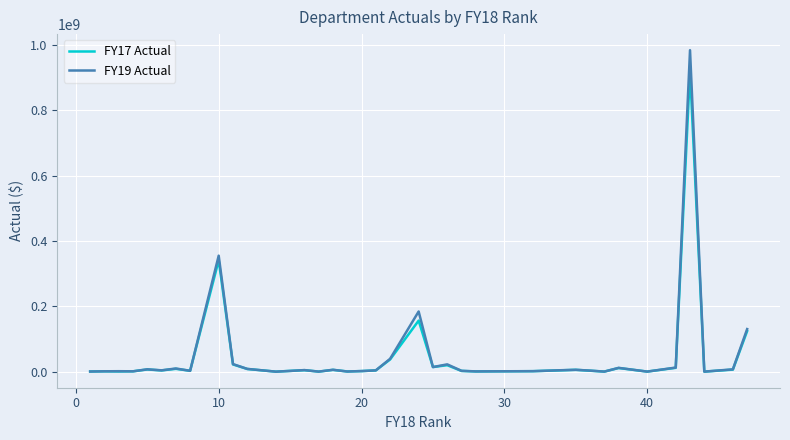

What are all the series names shown in the legend?

FY17 Actual, FY19 Actual